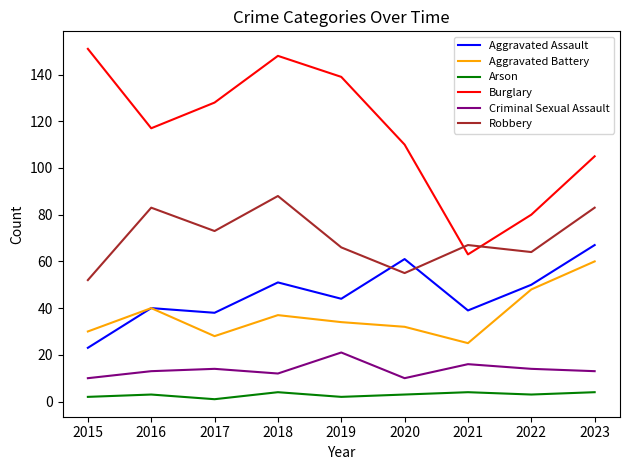

True or false: Robbery and Criminal Sexual Assault cross at least once.

False